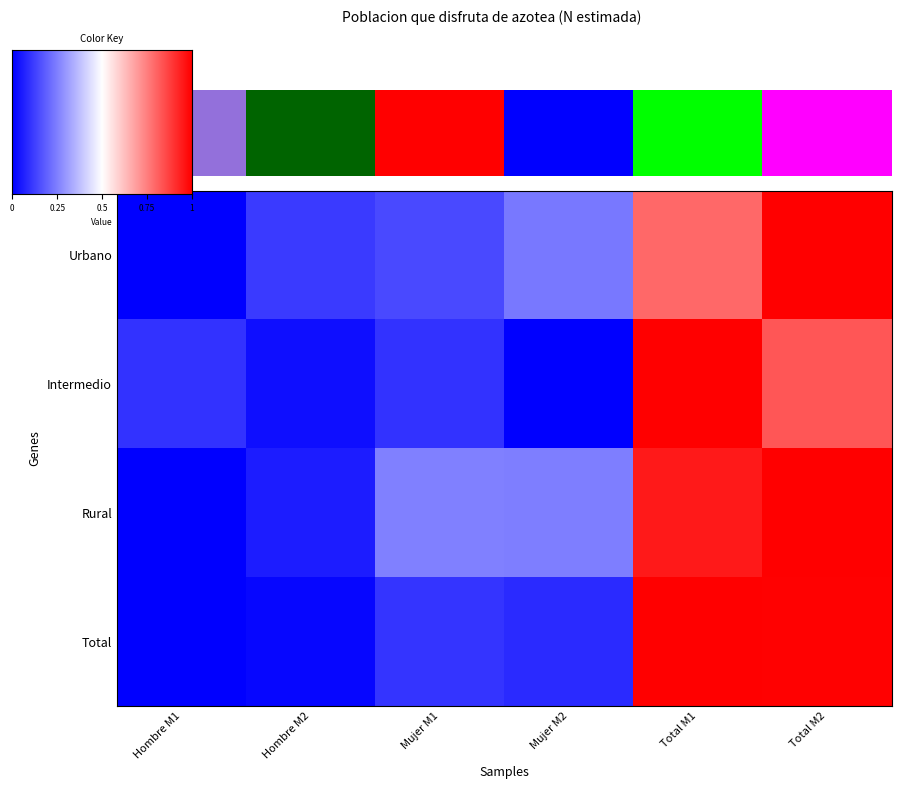

What is the difference between the second highest and second lowest values in the Intermedio series?

0.8